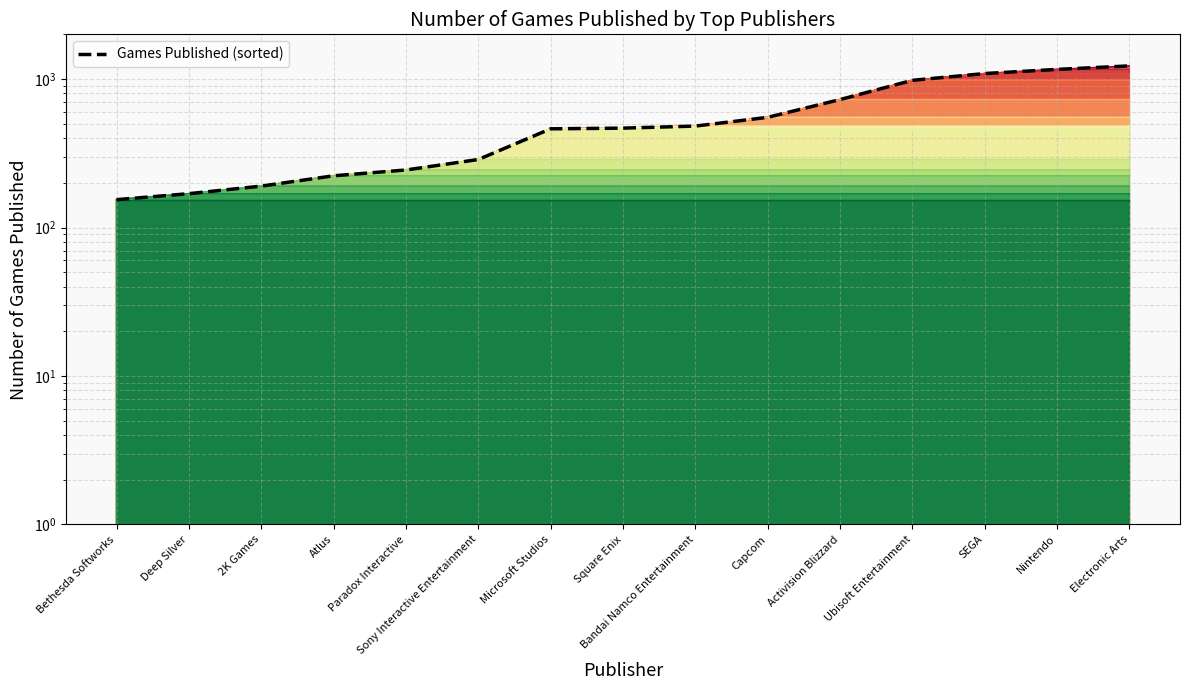

What position from the left is Capcom?

10